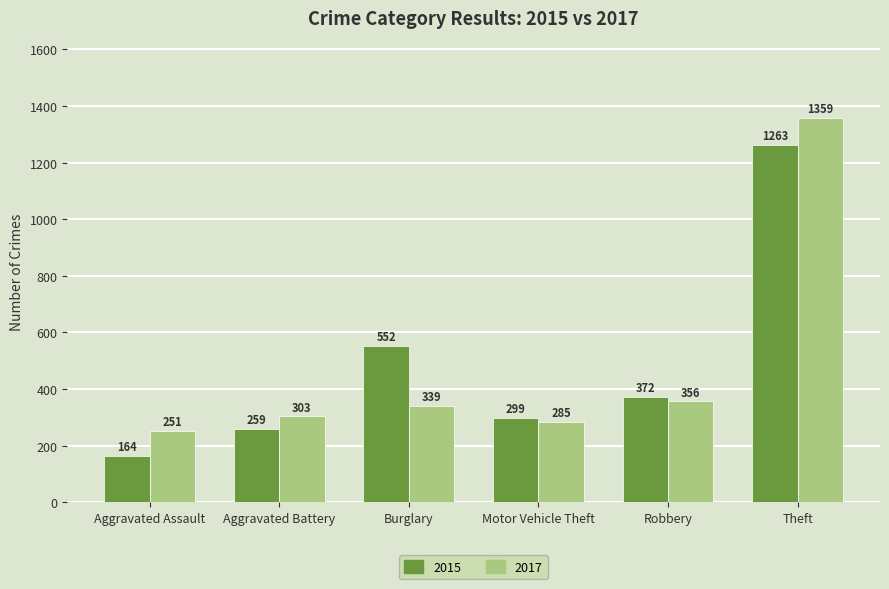

How many categories are shown in the chart?

6